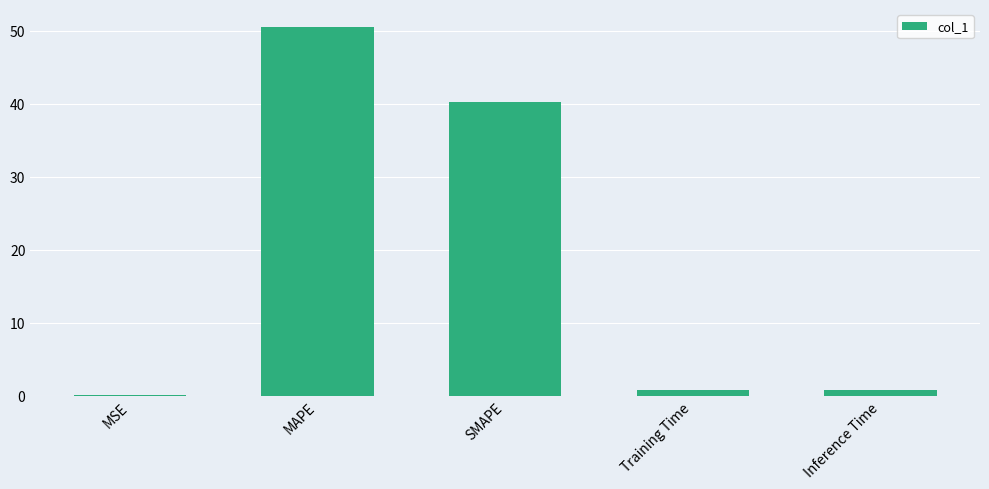

Which label corresponds to the largest value in the chart?

MAPE